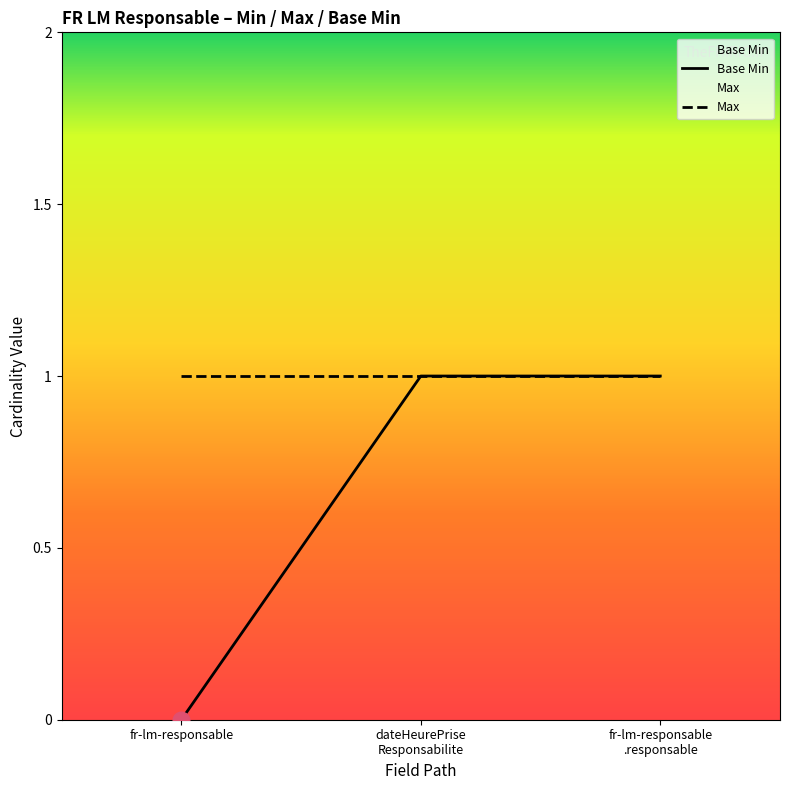

Which series has the largest total across all categories?

Max